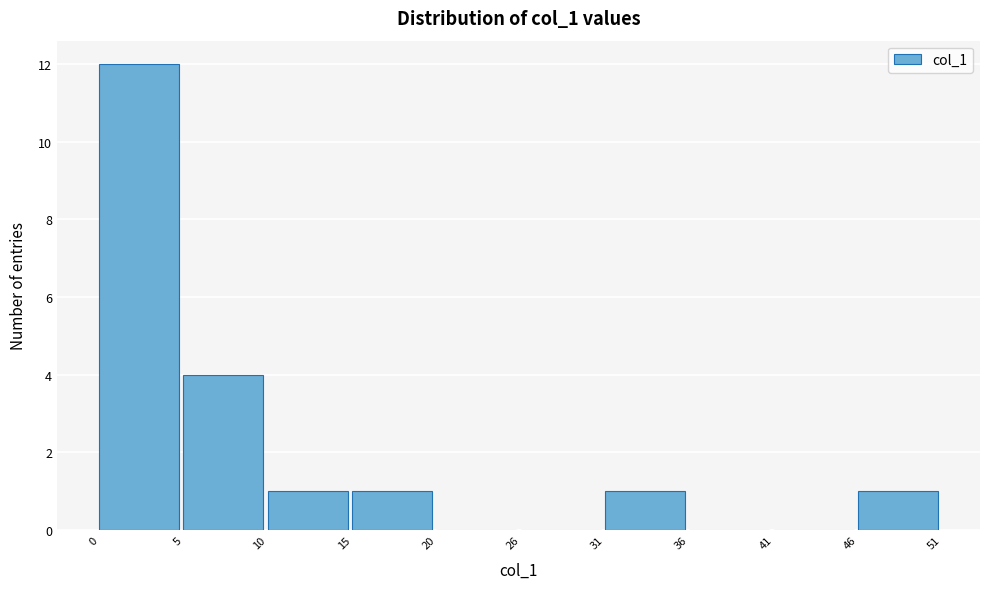

What is the height of the bar covering 5 to 10 on the x-axis? The values are not printed on the chart, so give them approximately, as read against the axis.

4